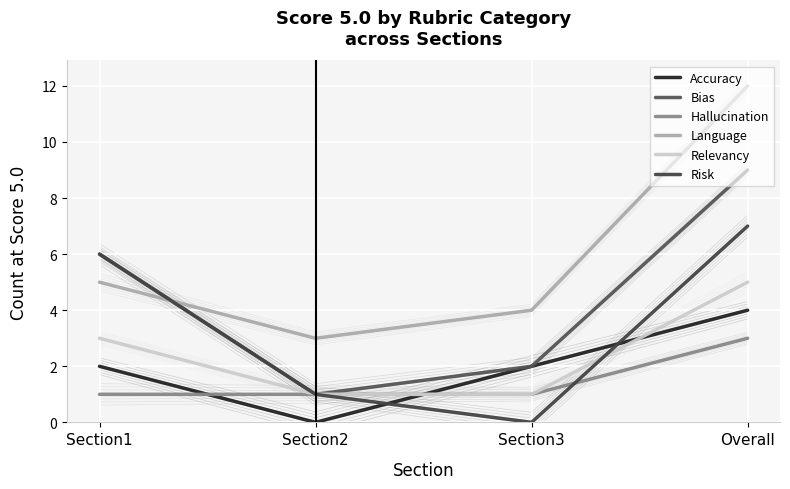

What position from the left is Overall?

4